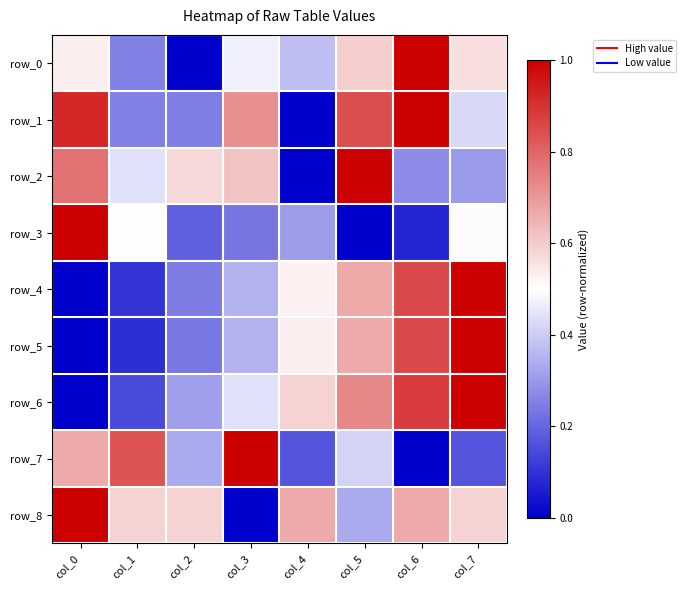

Reading left to right, extract all data points from this chart.

row_0: 0.5	0.3	0.0	0.5	0.4	0.6	1.0	0.6
row_1: 0.9	0.3	0.2	0.7	0.0	0.8	1.0	0.4
row_2: 0.8	0.4	0.6	0.6	0.0	1.0	0.3	0.3
row_3: 1.0	0.5	0.2	0.2	0.3	0.0	0.1	0.5
row_4: 0.0	0.1	0.2	0.3	0.5	0.7	0.9	1.0
row_5: 0.0	0.1	0.2	0.3	0.5	0.7	0.9	1.0
row_6: 0.0	0.1	0.3	0.4	0.6	0.7	0.9	1.0
row_7: 0.7	0.8	0.3	1.0	0.2	0.4	0.0	0.2
row_8: 1.0	0.6	0.6	0.0	0.7	0.3	0.7	0.6